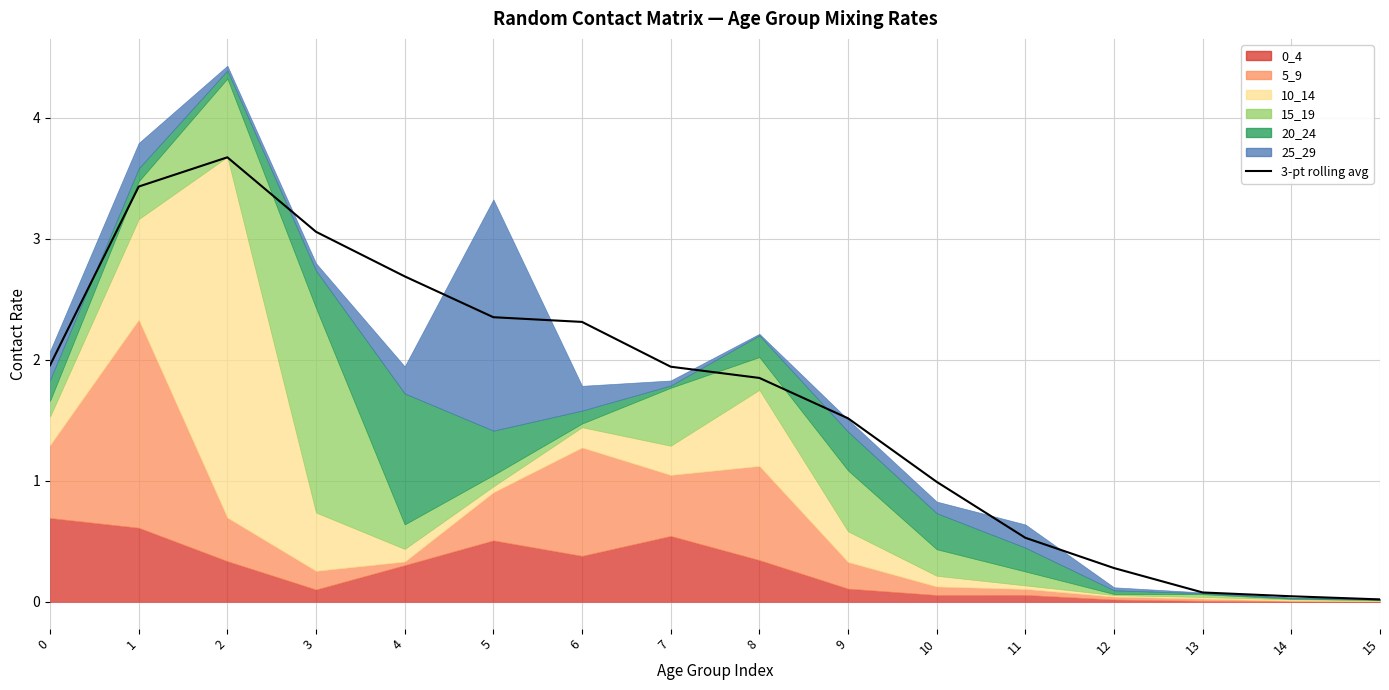

Is it true that the value at 14 is 0.0?

True